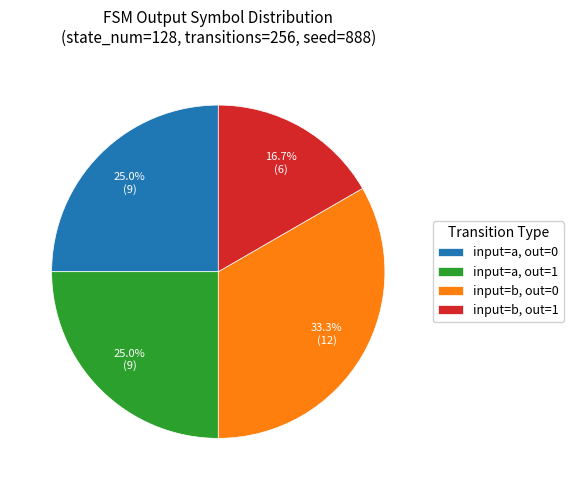

How many slices are in this pie chart?

4